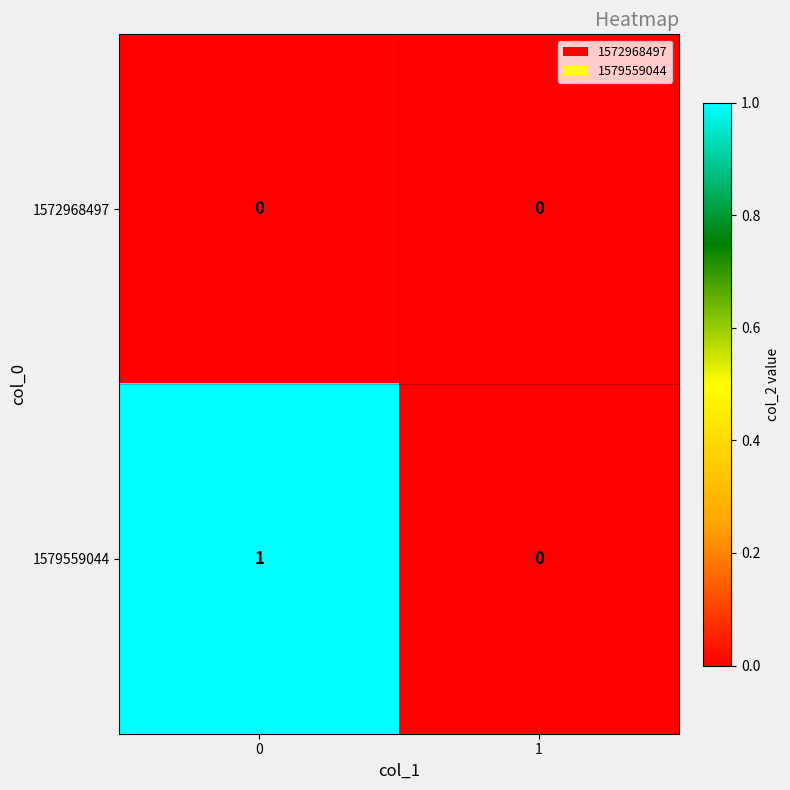

Which series has the widest spread of values?

1579559044